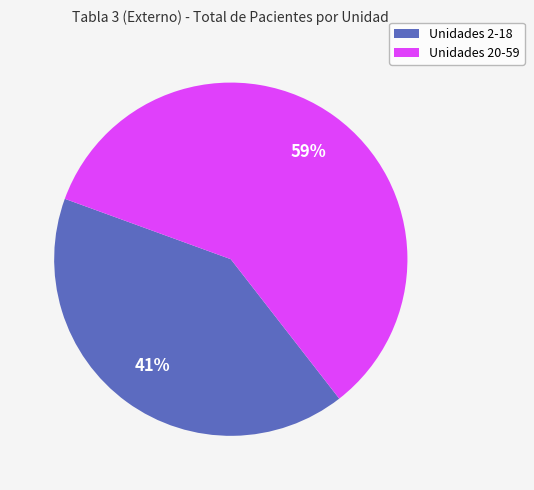

To the nearest percent, what is the average slice percentage?

50%